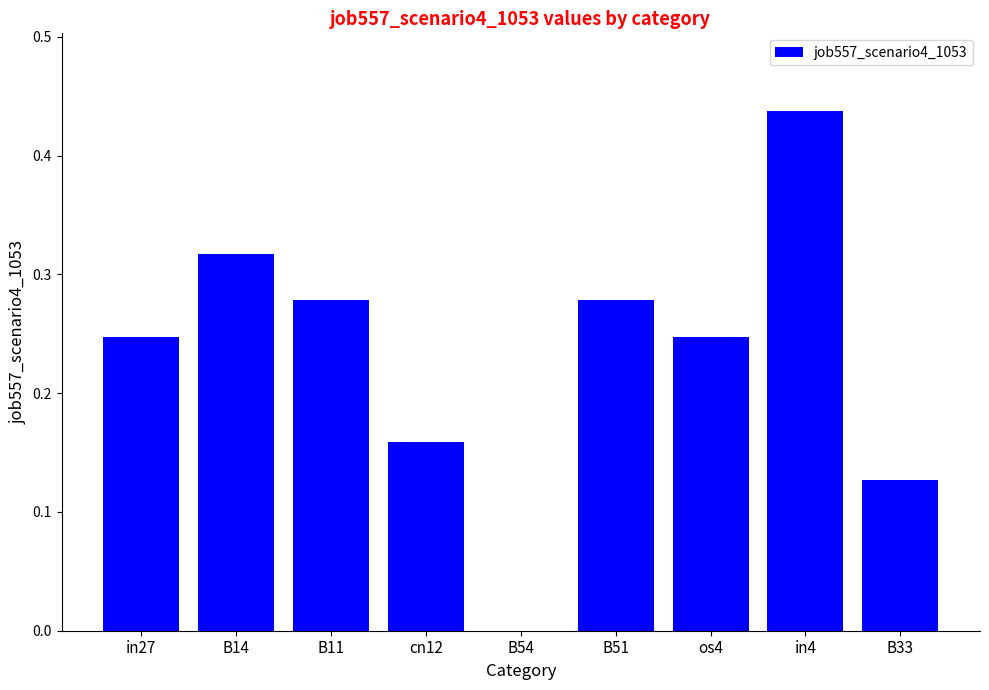

The value at cn12 is 0.3. True or false?

False